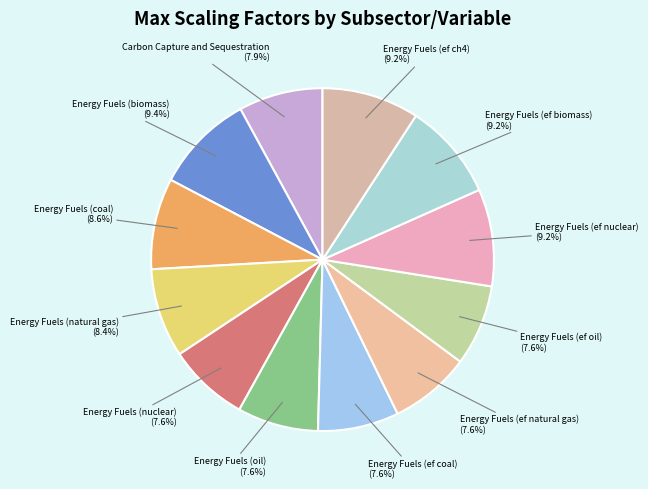

Count the number of slices in the pie.

12